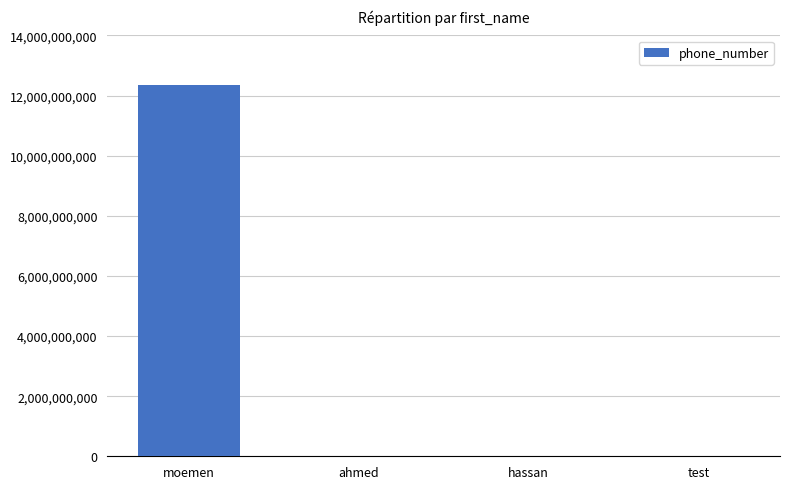

What is the sum of all values?

12349382611